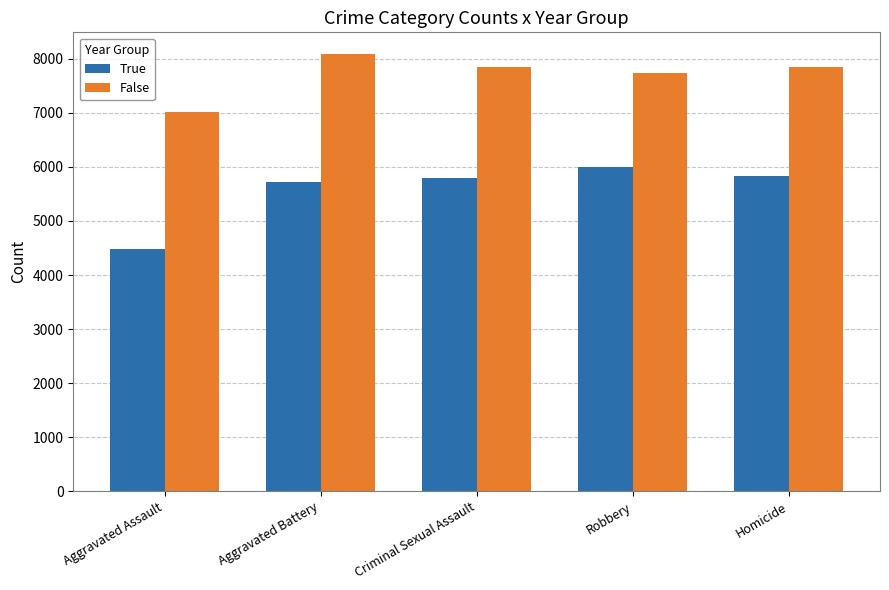

Which category has the highest value in the True series?

Robbery